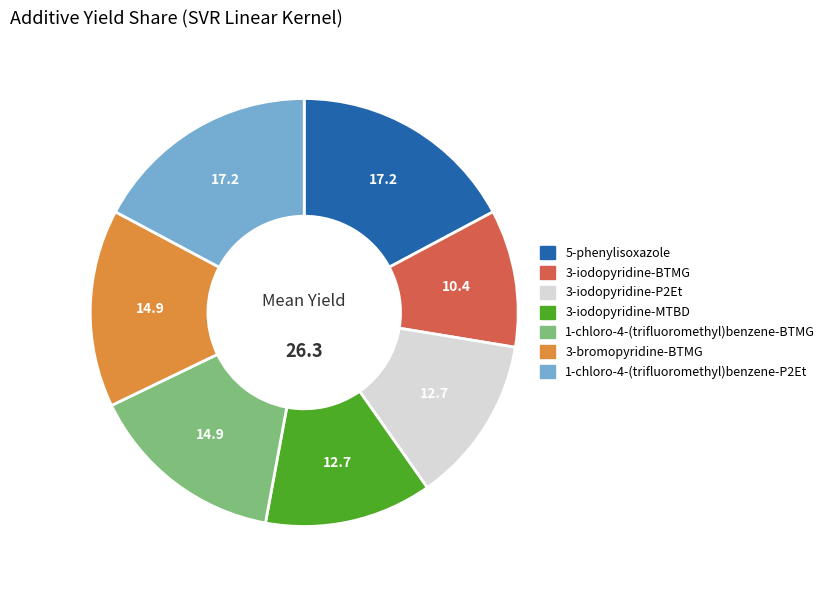

True or false: 1-chloro-4-(trifluoromethyl)benzene-BTMG accounts for 15% of the total.

True